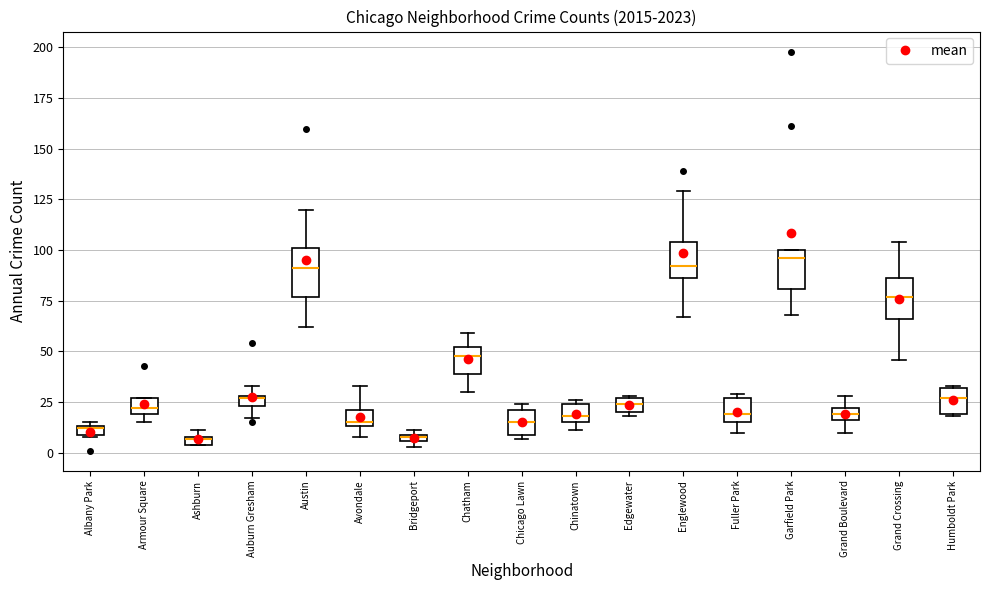

Where is the upper edge of the box for Armour Square on the y-axis? The values are not printed on the chart, so give them approximately, as read against the axis.

25